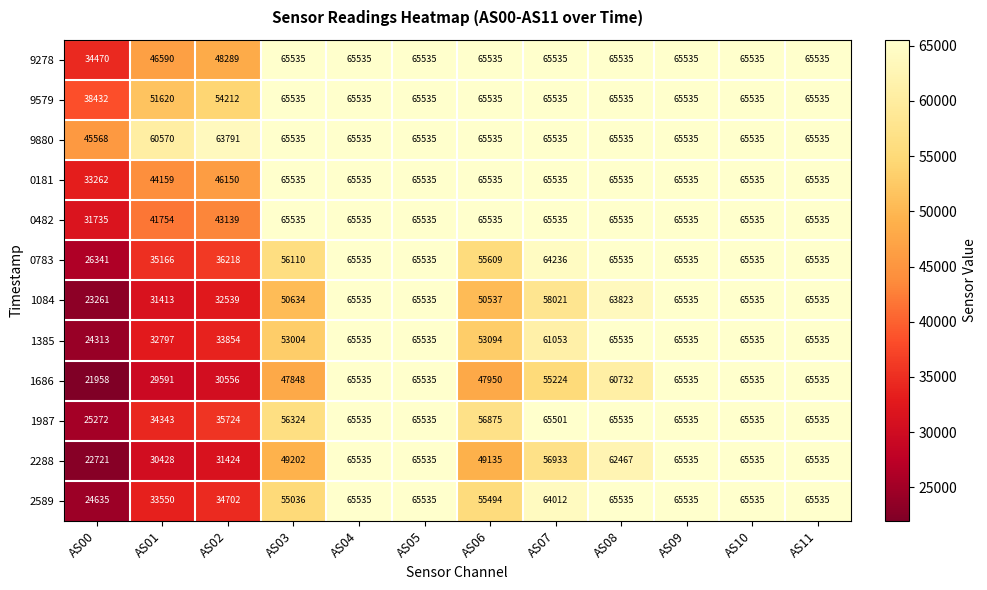

Rank the series at AS01 from lowest to highest value.

1686, 2288, 1084, 1385, 2589, 1987, 0783, 0482, 0181, 9278, 9579, 9880